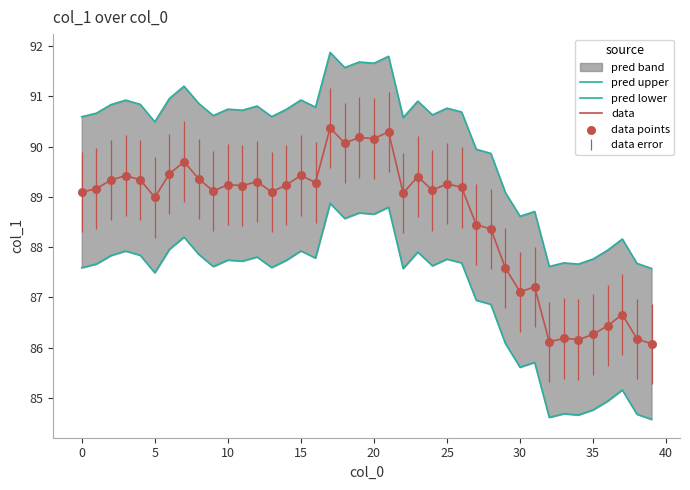

At how many categories does at least one series exceed 89?

30